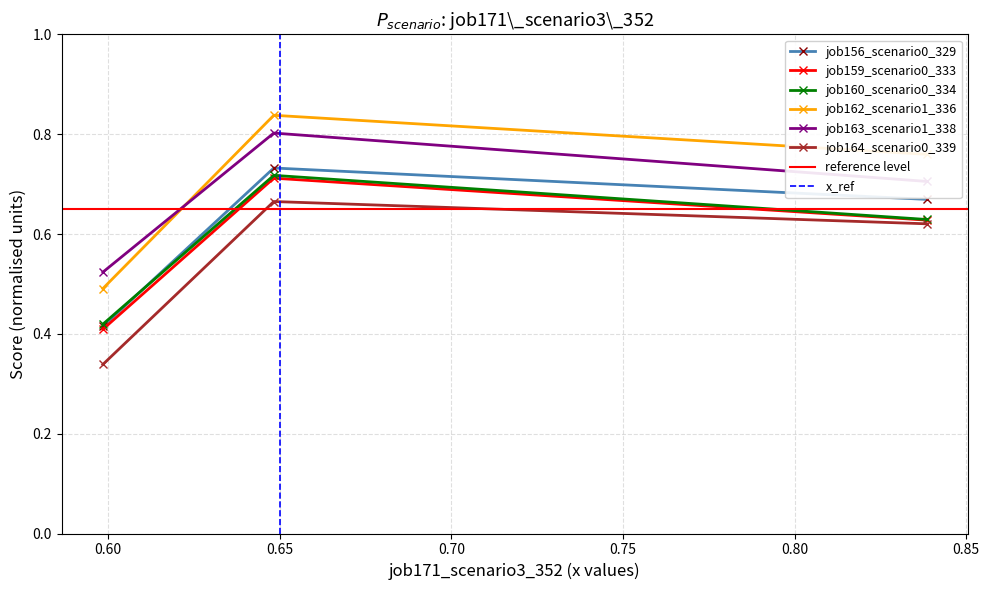

How many job156_scenario0_329 values are between 0 and 1?

3